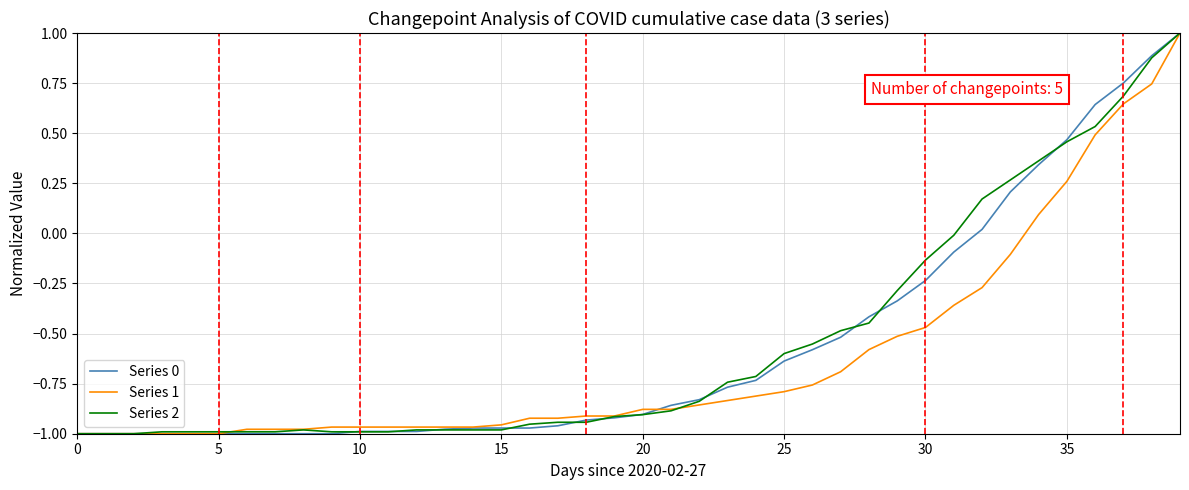

What is the maximum value for Series 2?

1.0